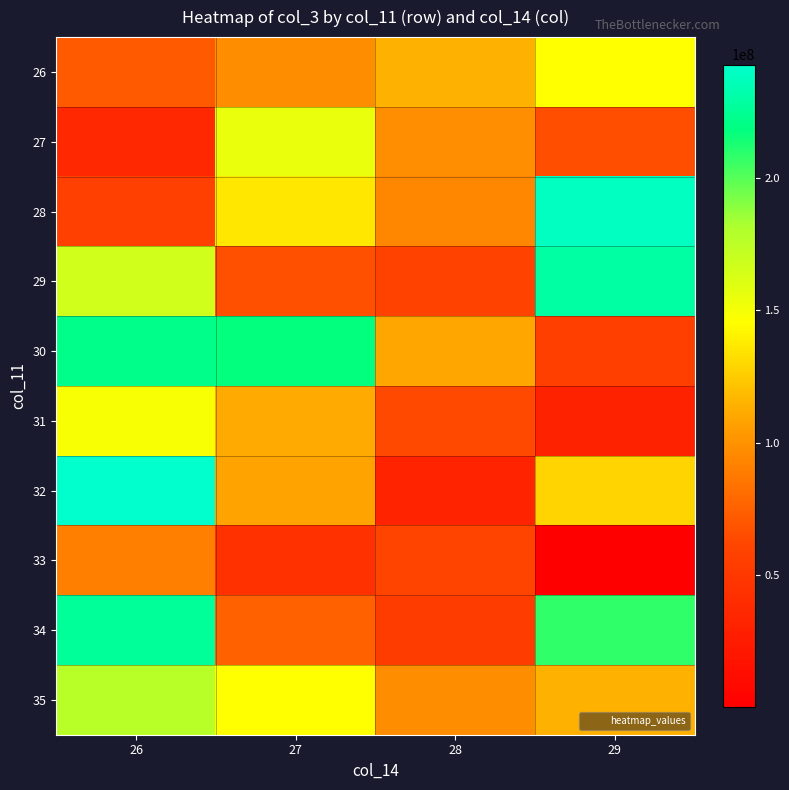

What is the spread (max minus min) of values at 28?

82350016